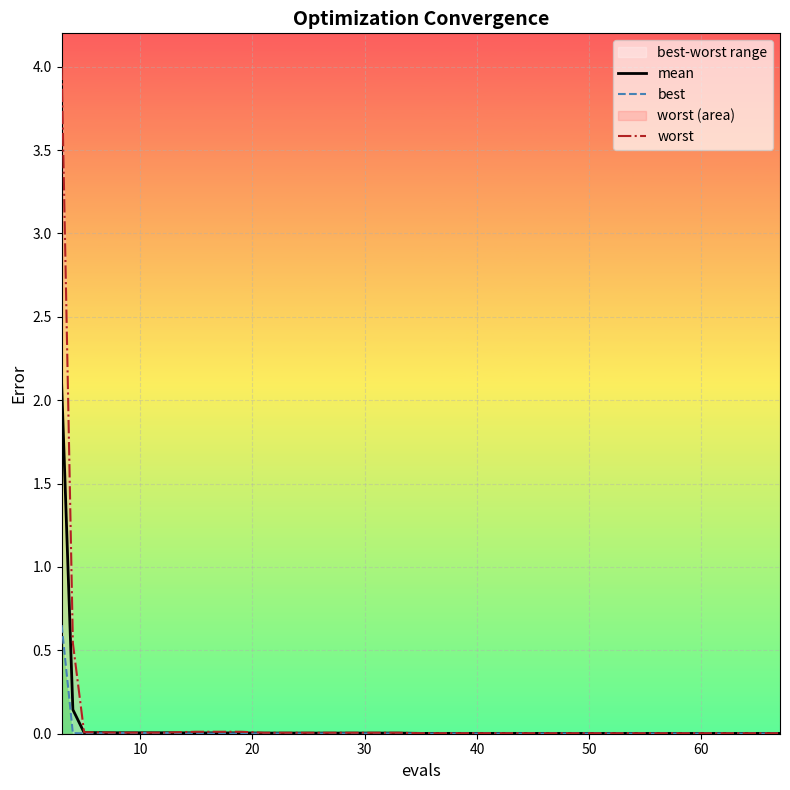

What is the maximum value shown in the chart?

4.0